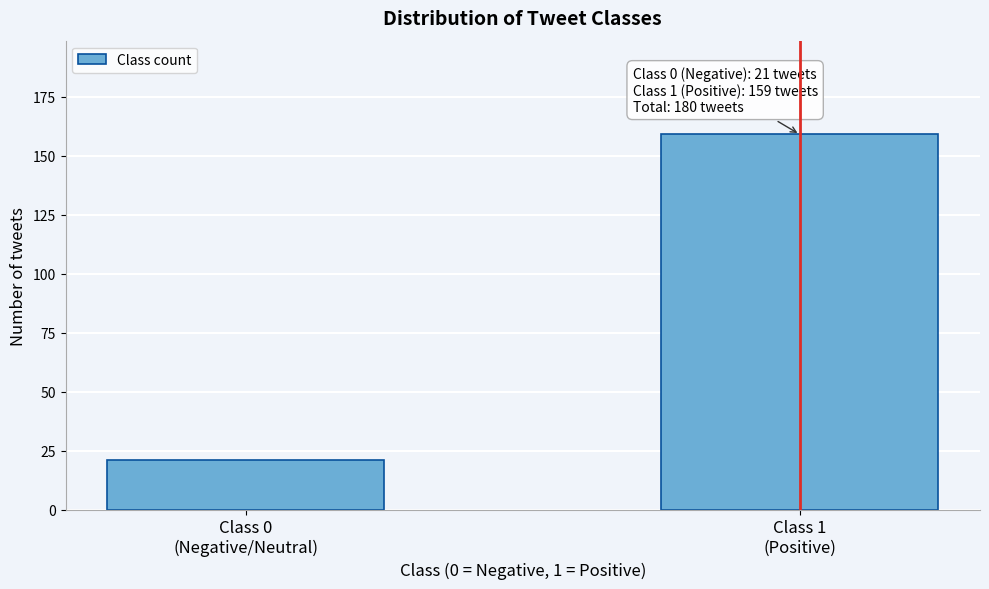

Reading left to right, list all the values displayed in this chart.

21	159